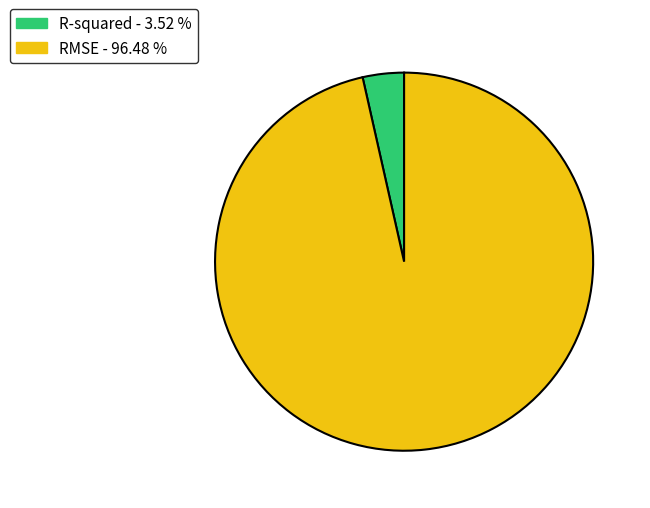

Is the sum of R-squared - 3.52 % and RMSE - 96.48 % greater than half?

Yes